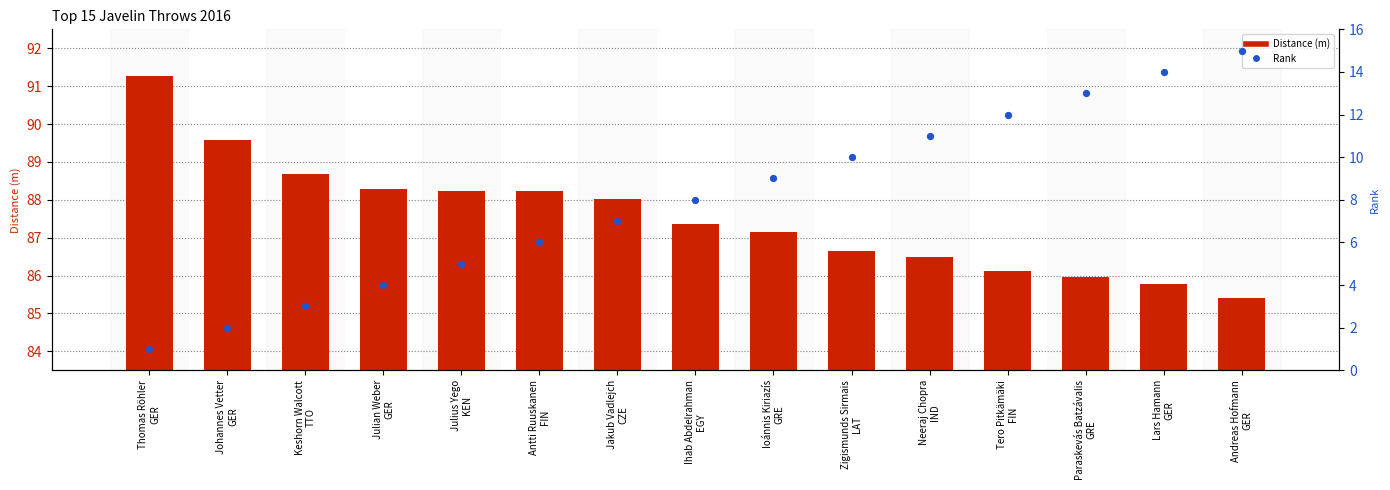

Which series has the largest Y range (max minus min)?

Rank